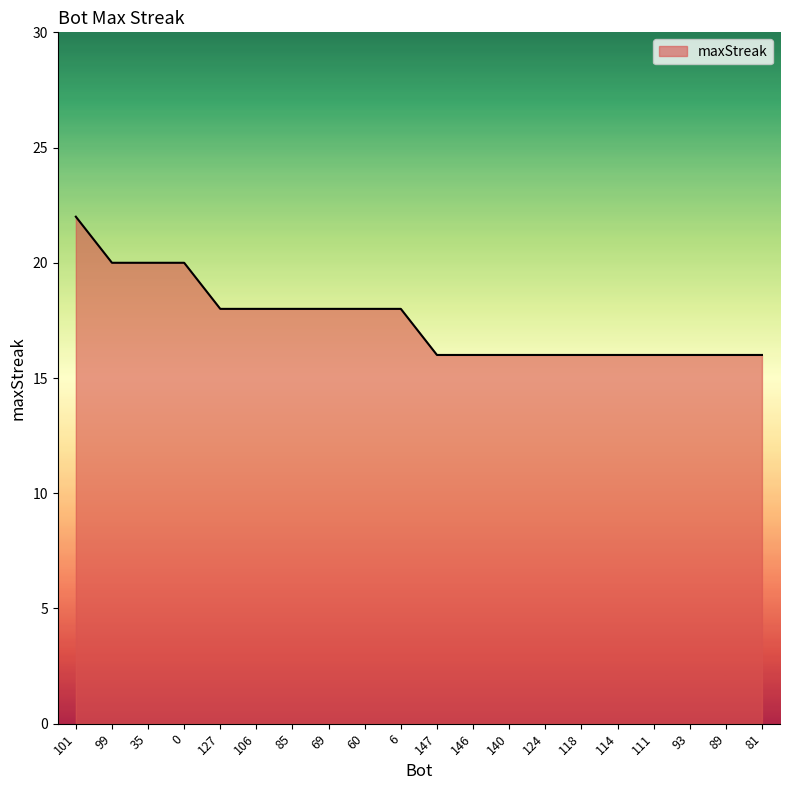

The value at 146 is 27. True or false?

False